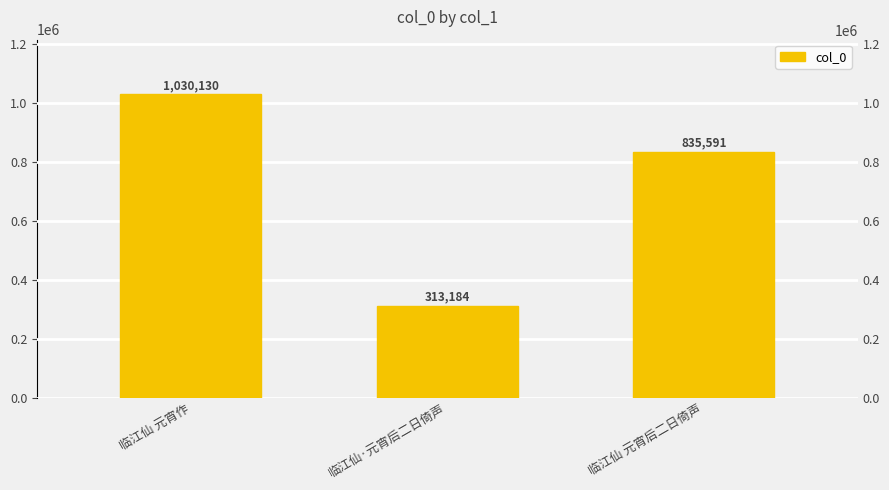

List the labels in order of value, largest first.

临江仙 元宵作, 临江仙 元宵后二日倚声, 临江仙·元宵后二日倚声